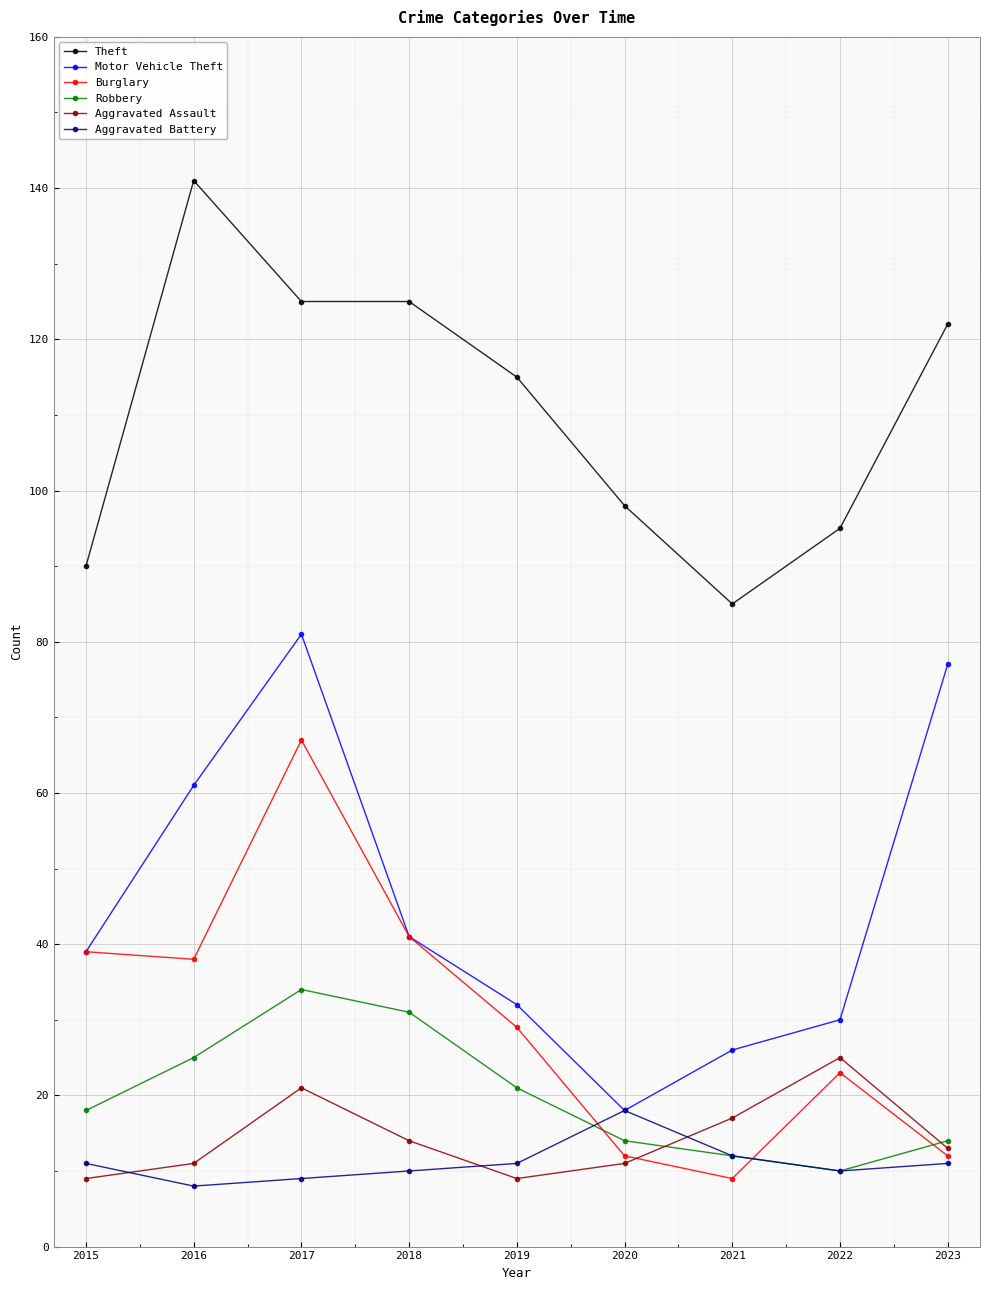

The value of Aggravated Assault at 2022 is 25. True or false?

True